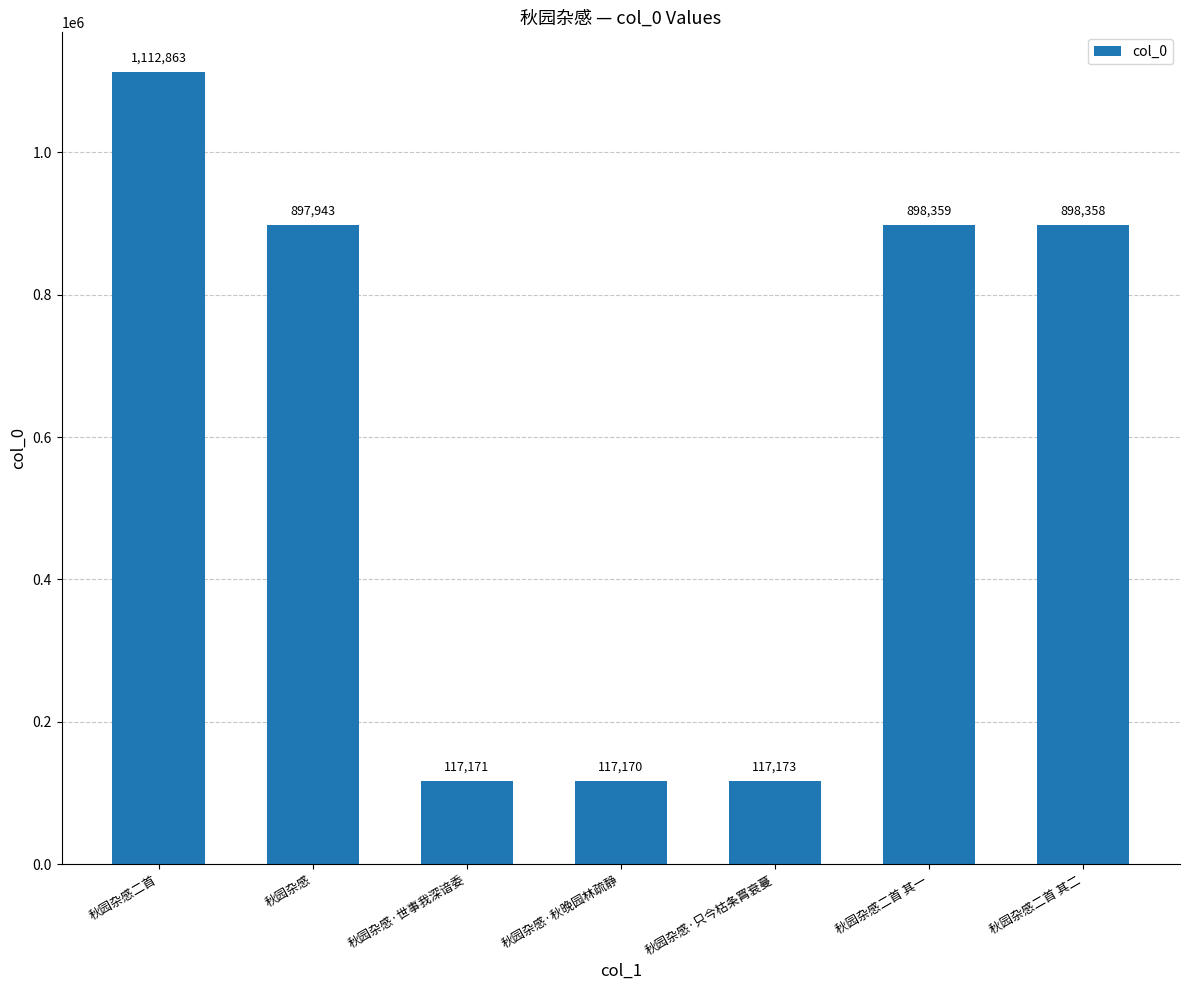

Is it true that the value at 秋园杂感二首 其一 is 191095?

False